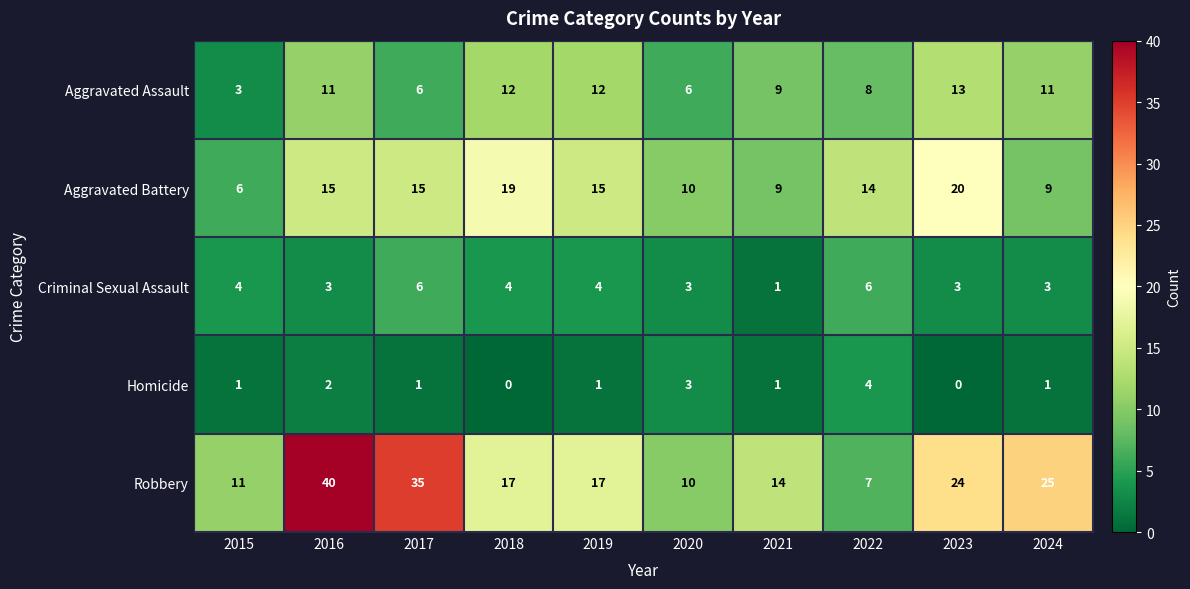

The value of Aggravated Battery at 2019 is 15. True or false?

True